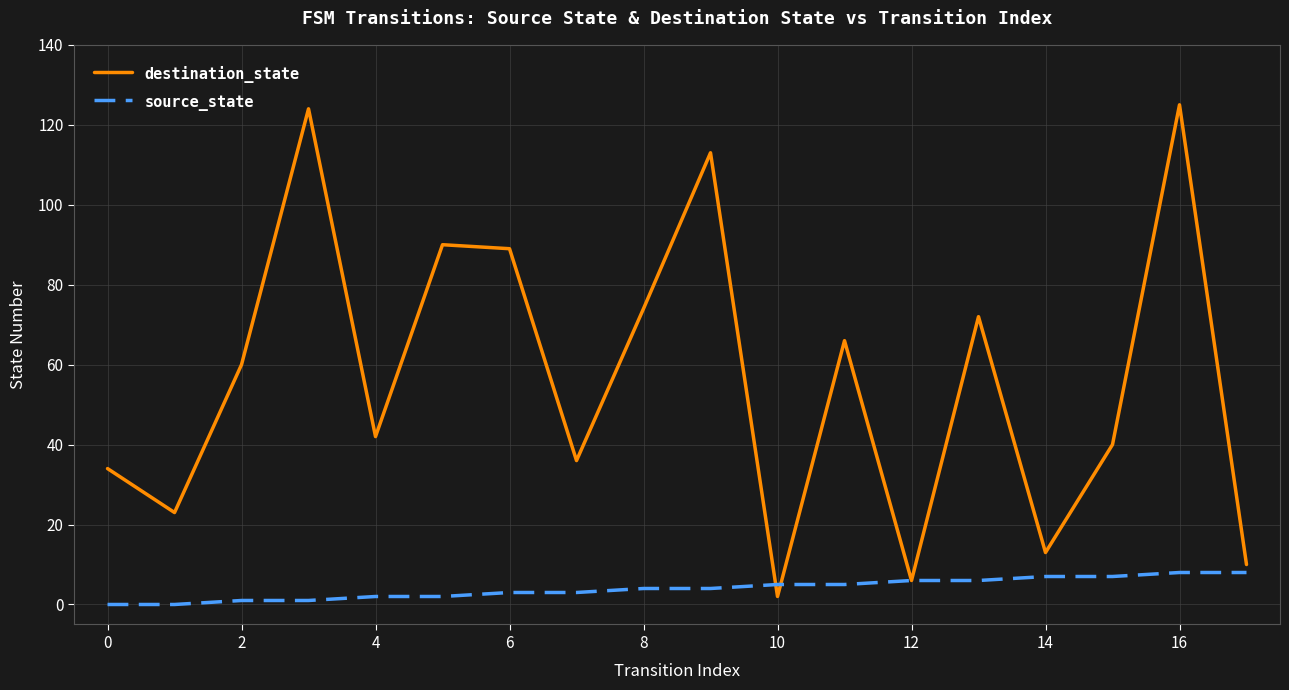

Which series has the largest total across all categories?

destination_state